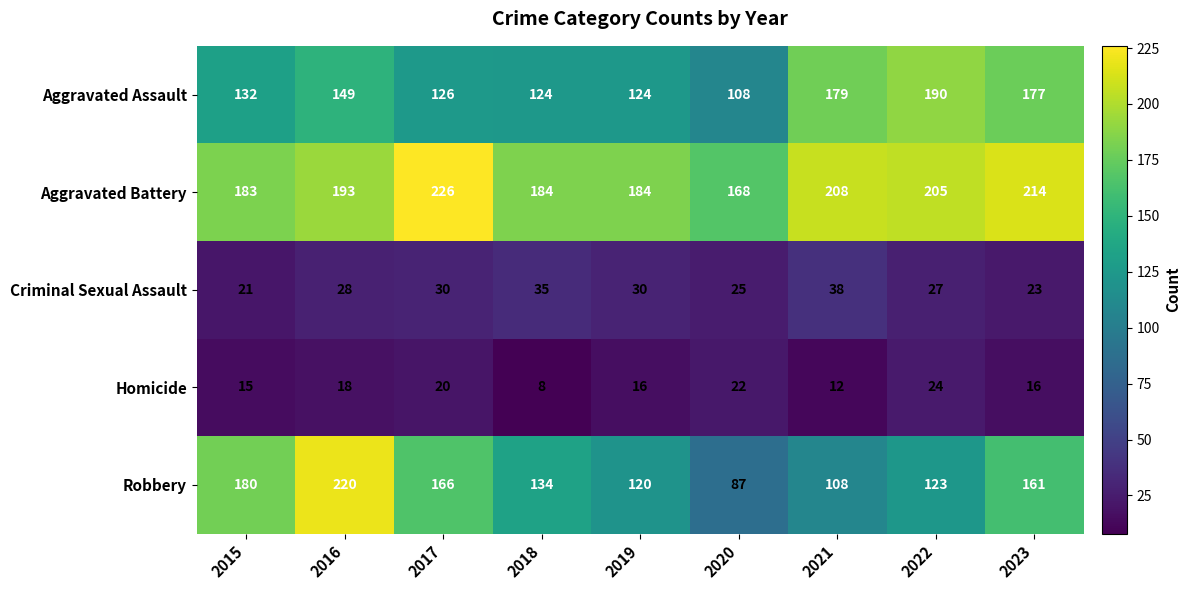

Which category has the highest value across all series?

2017